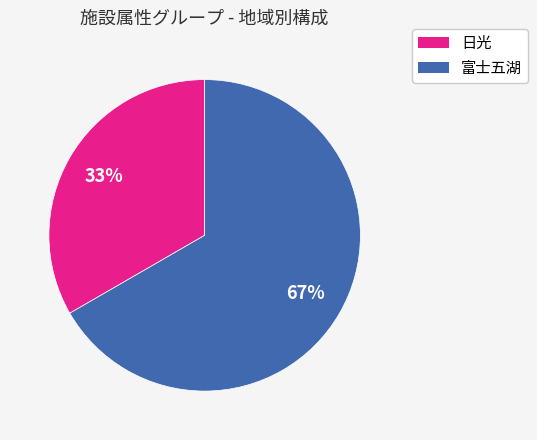

To the nearest percent, what is the average slice percentage?

50%